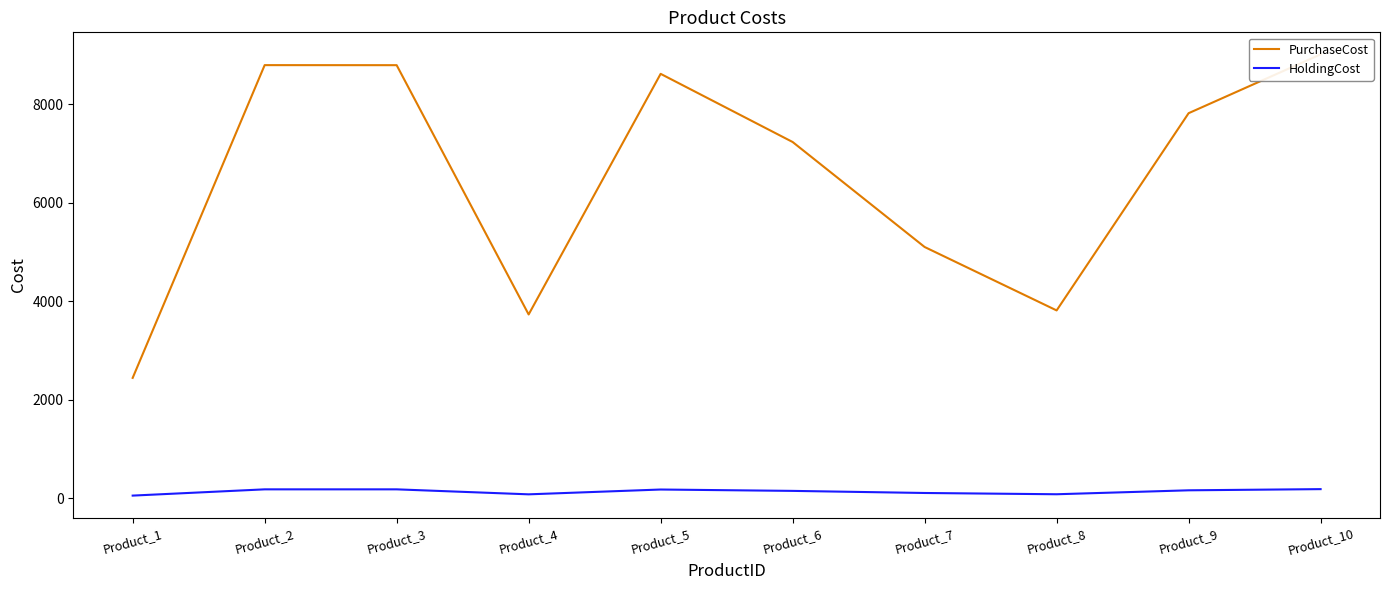

What is the approximate value of PurchaseCost at Product_7?

5097.0